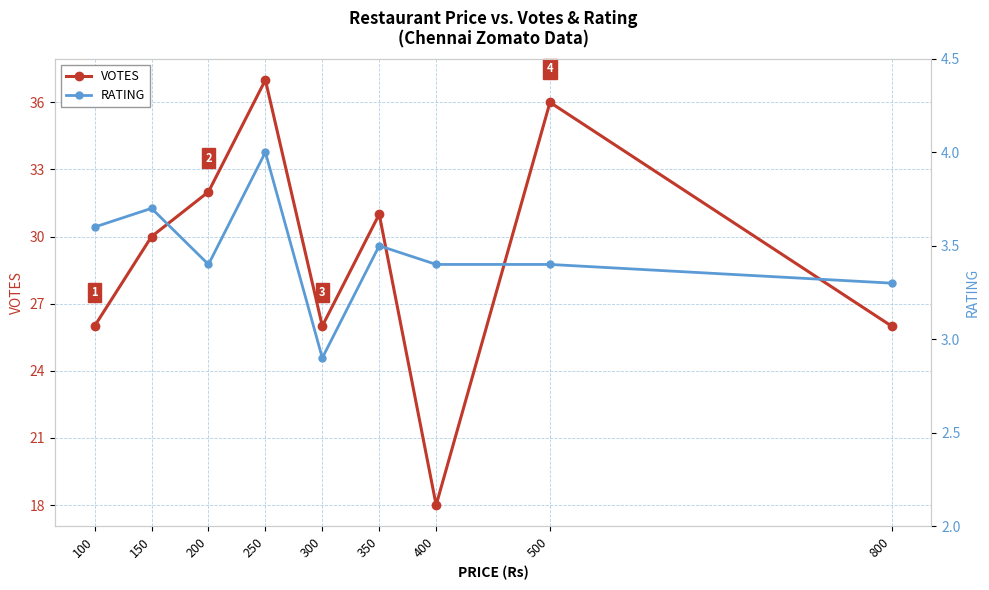

What is the sum of all RATING values?

31.2